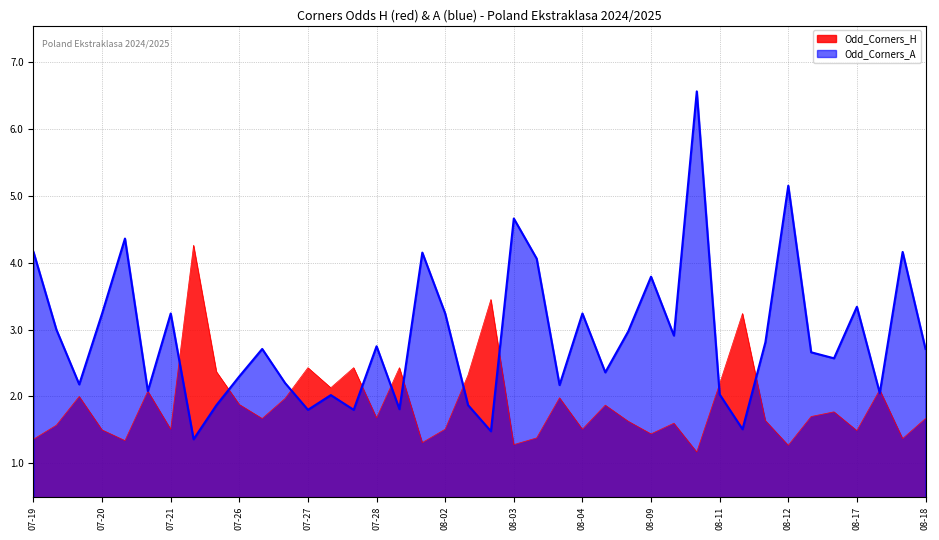

Reading left to right, what are all the values shown in this chart?

Odd_Corners_H: 1.4	1.6	2.0	1.5	1.3	2.1	1.5	4.3	2.4	1.9	1.7	2.0	2.4	2.1	2.4	1.7	2.4	1.3	1.5	2.3	3.5	1.3	1.4	2.0	1.5	1.9	1.6	1.4	1.6	1.2	2.2	3.2	1.6	1.3	1.7	1.8	1.5	2.1	1.4	1.7
Odd_Corners_A: 4.2	3.0	2.2	3.2	4.4	2.1	3.2	1.4	1.9	2.3	2.7	2.2	1.8	2.0	1.8	2.8	1.8	4.2	3.2	1.9	1.5	4.7	4.1	2.2	3.2	2.4	3.0	3.8	2.9	6.6	2.0	1.5	2.8	5.2	2.7	2.6	3.3	2.0	4.2	2.7